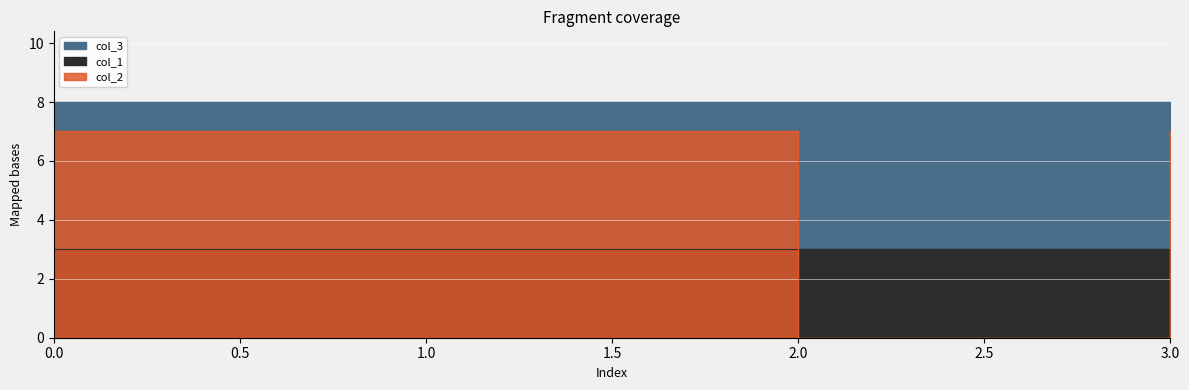

True or false: col_3 has a value of 8 at 0.

True